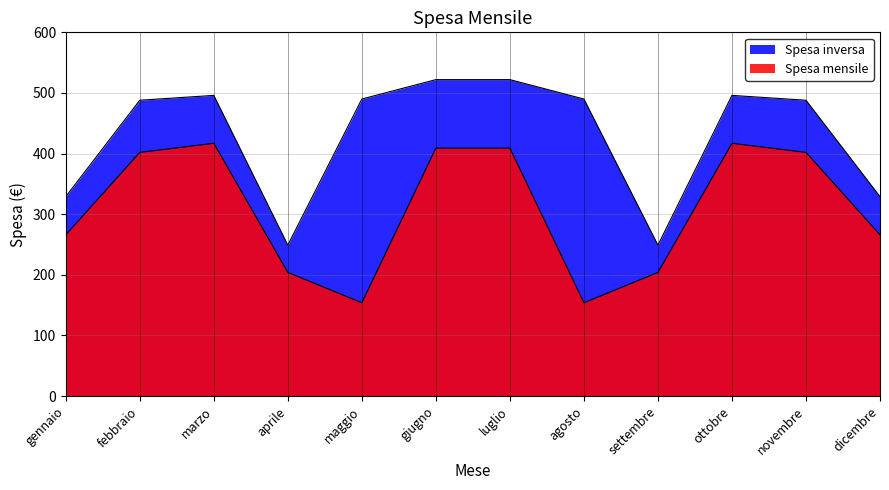

Read the Spesa mensile value at maggio.

154